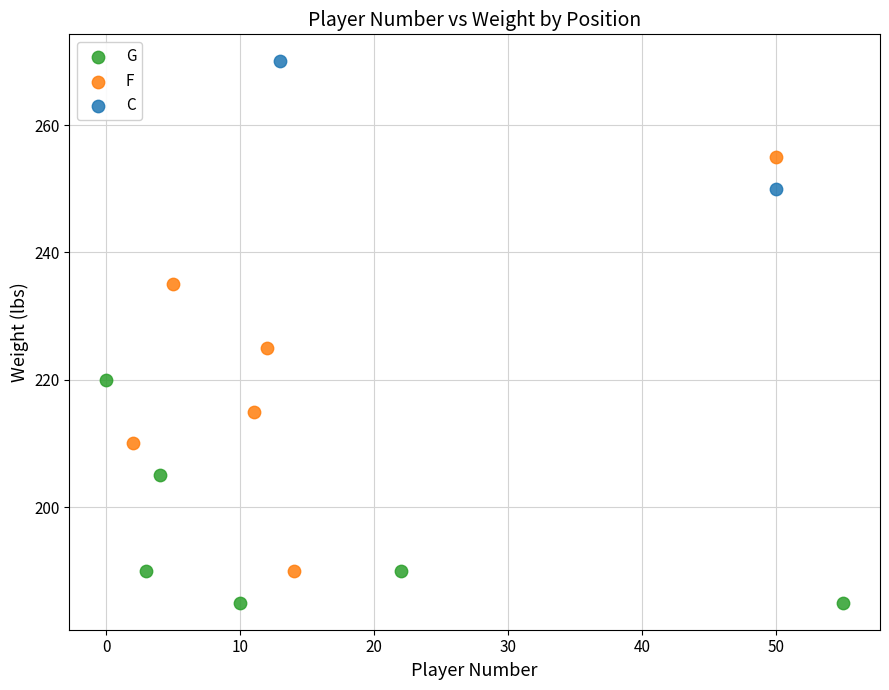

What are all the series names shown in the legend?

G, F, C